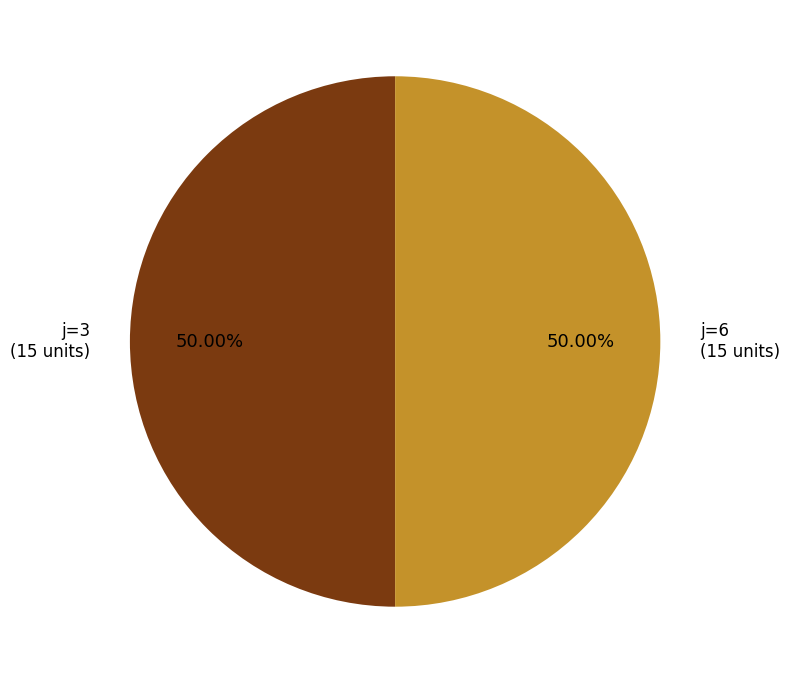

Approximately how many times larger is the value at j=6 compared to j=3?

1.0